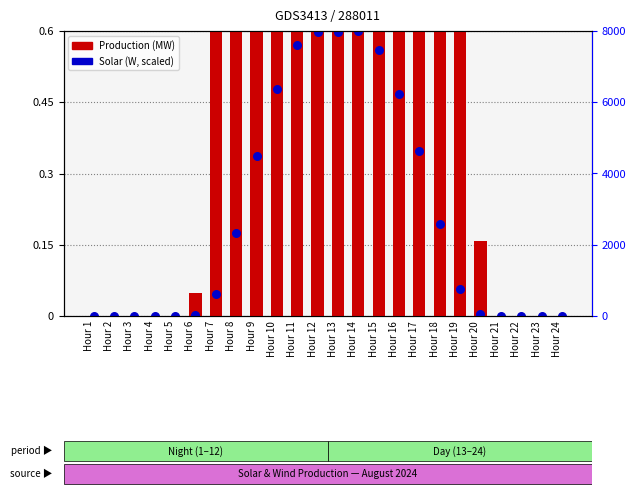

At which category is the sum across all series the highest?

Hour 13